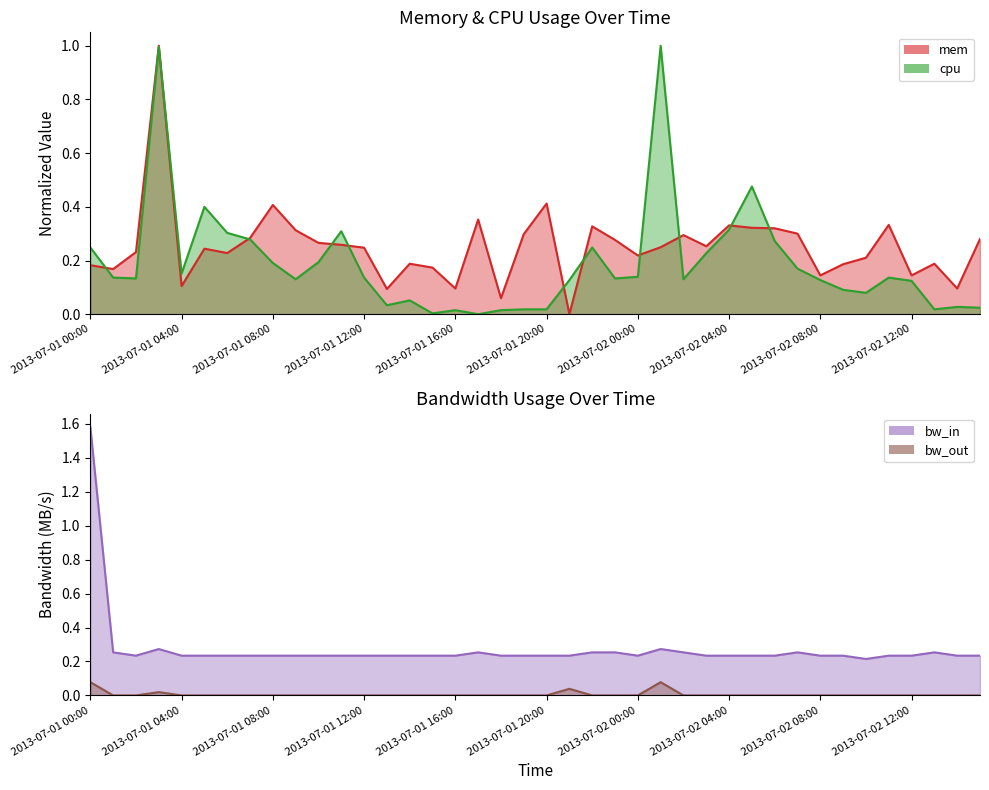

How many data points does each series have?

40